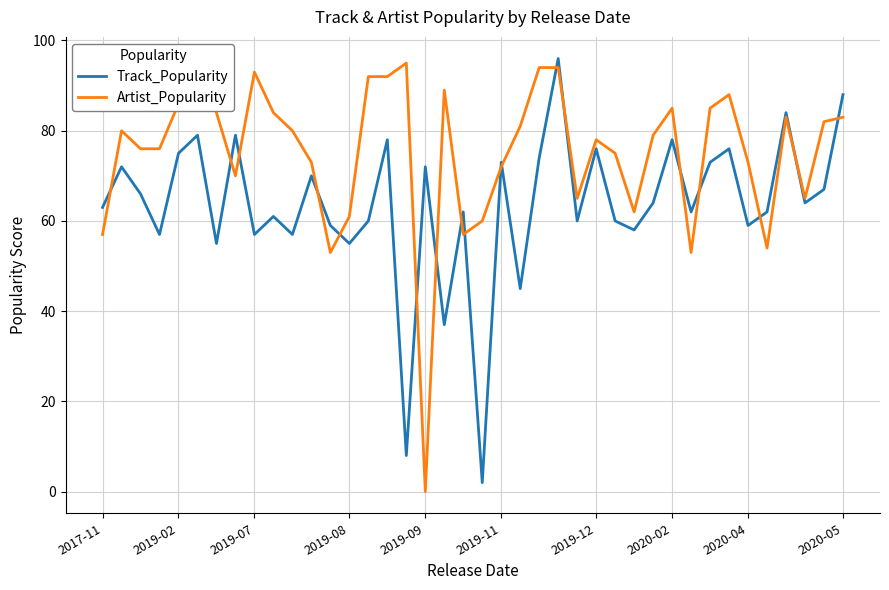

Which series has the largest total across all categories?

Artist_Popularity